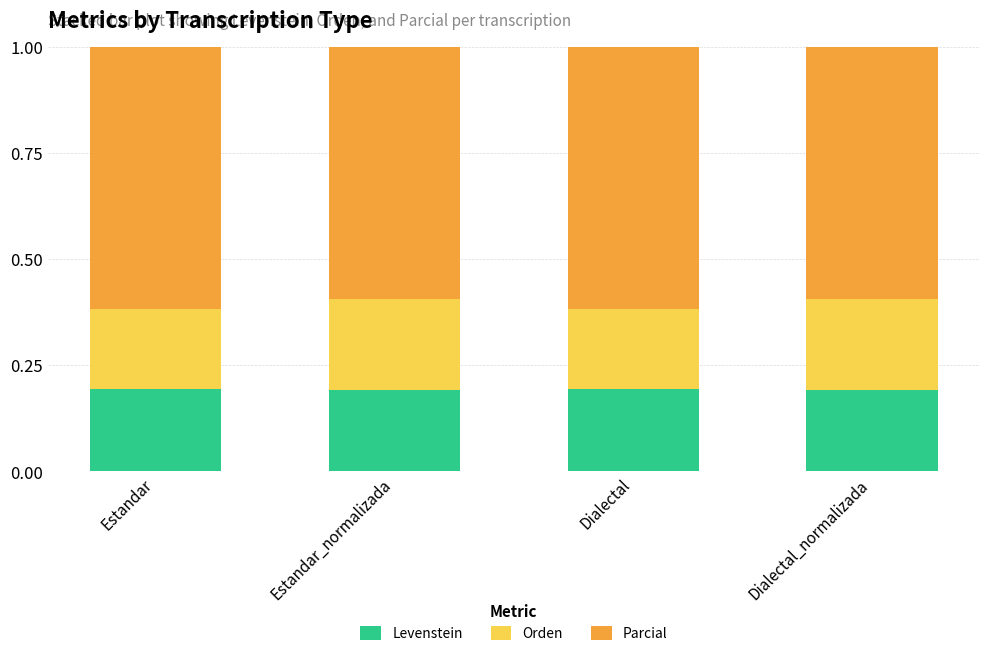

What is the sum of the Levenstein values at Estandar_normalizada and Estandar?

0.4